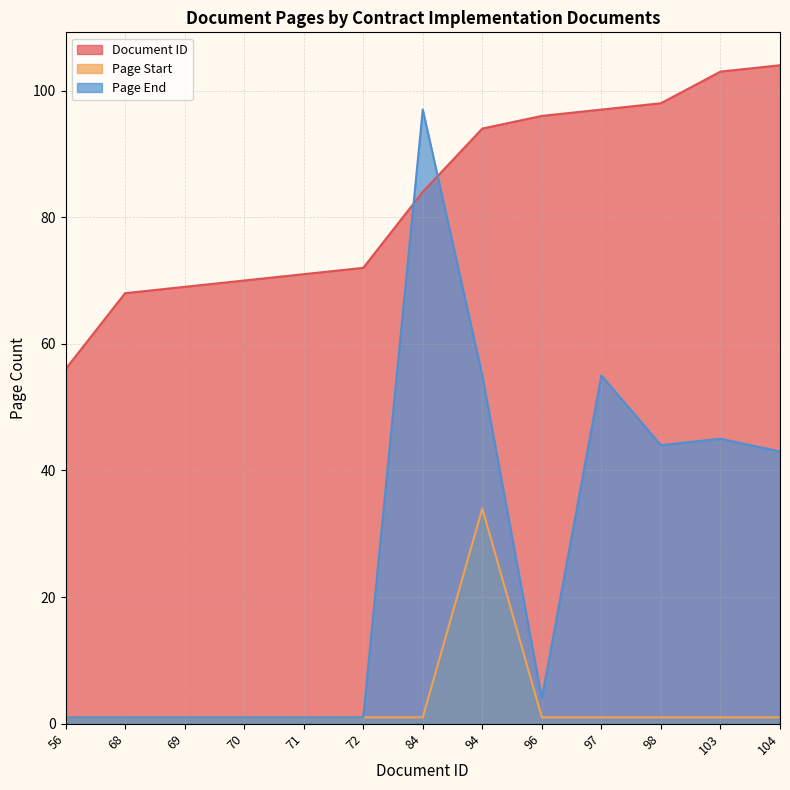

How many distinct data groups are displayed?

3